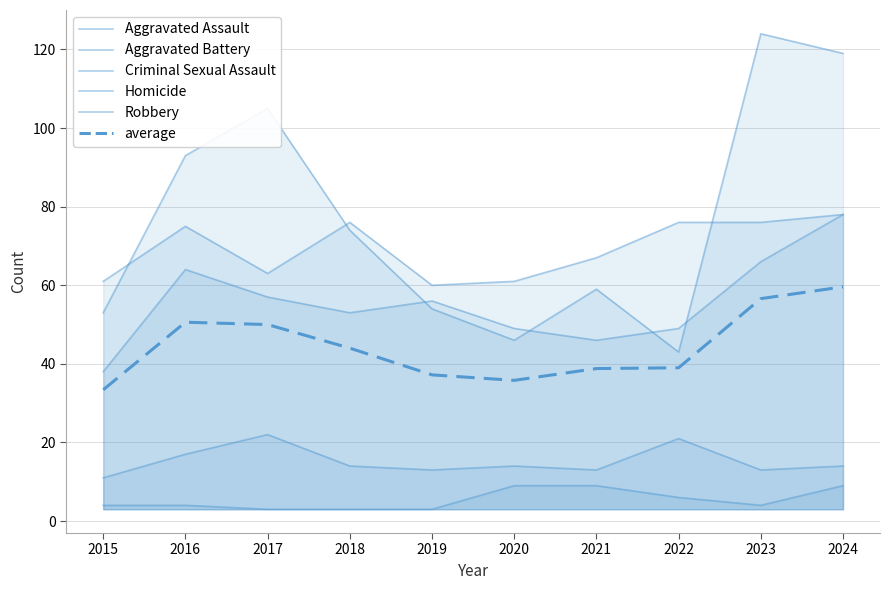

True or false: Aggravated Assault and Homicide cross at least once.

False